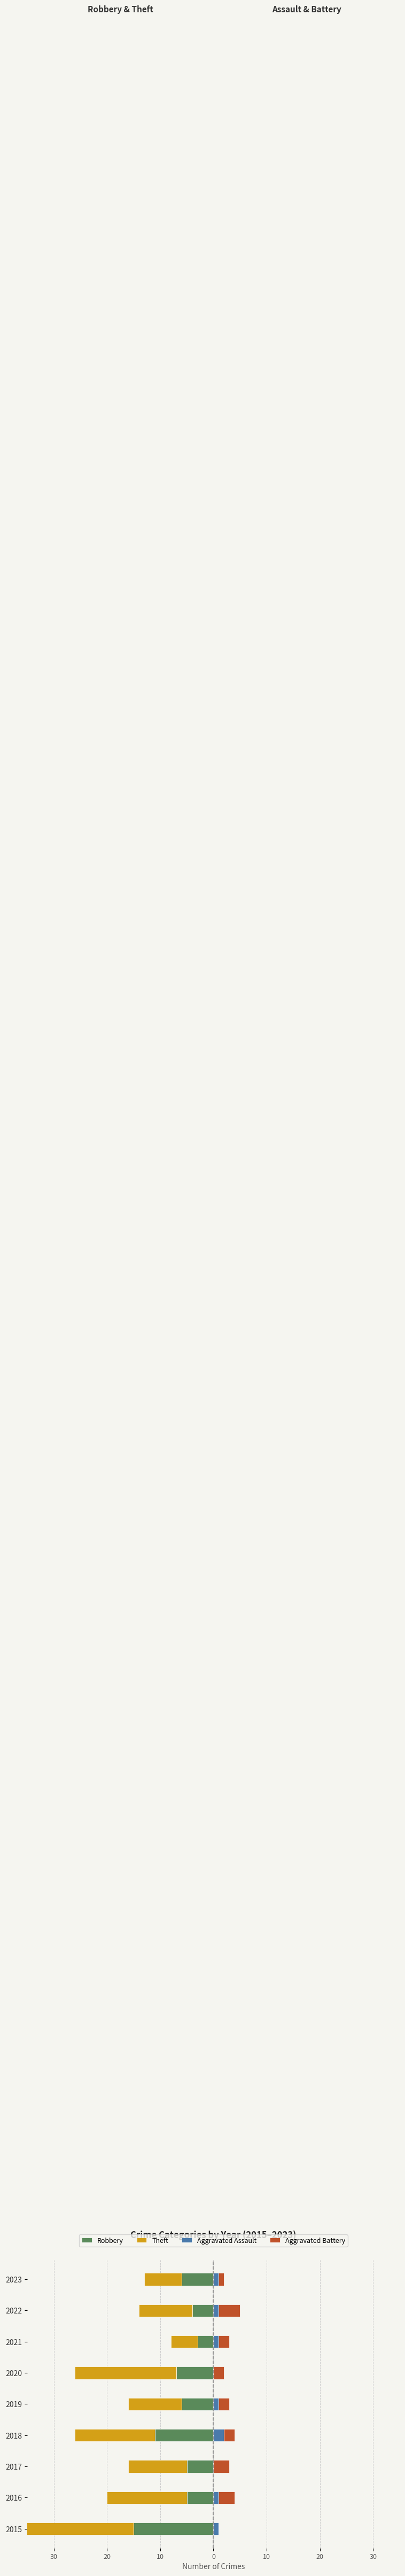

The Aggravated Battery series shows 1 at 2019. True or false?

False